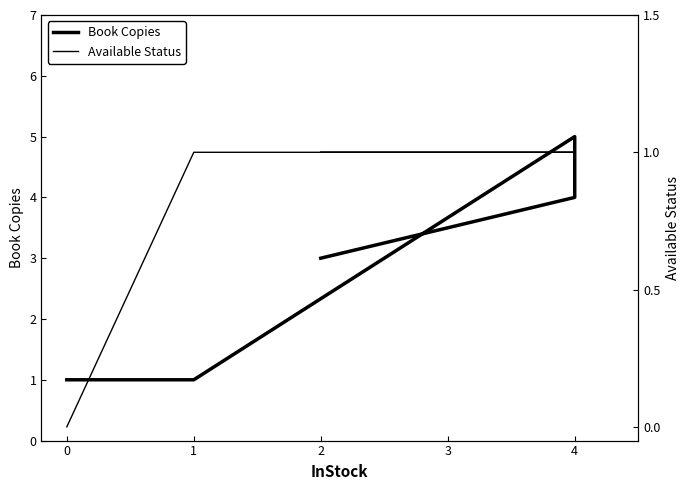

Which series has the largest total across all categories?

Book Copies